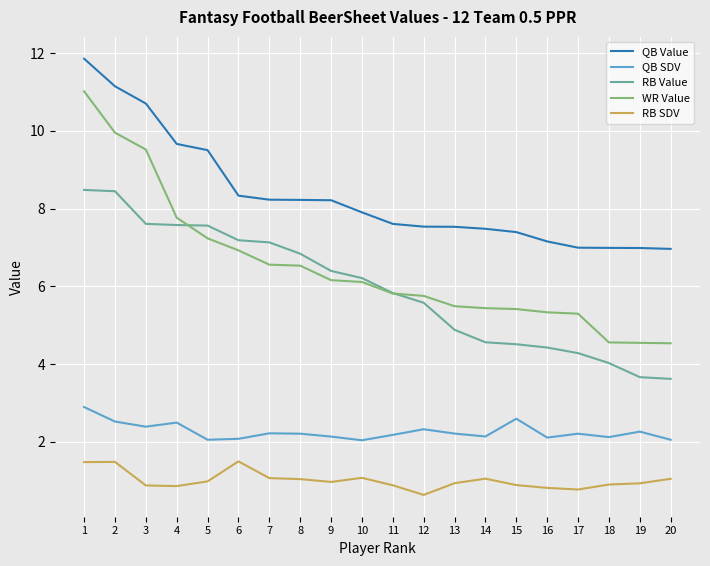

Between which two adjacent categories do WR Value and RB Value first intersect?

4 and 5